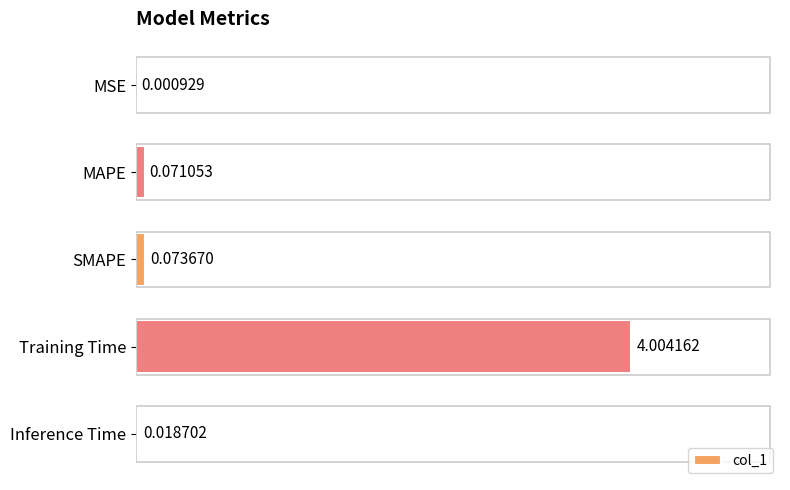

Which label corresponds to the largest value in the chart?

Training Time